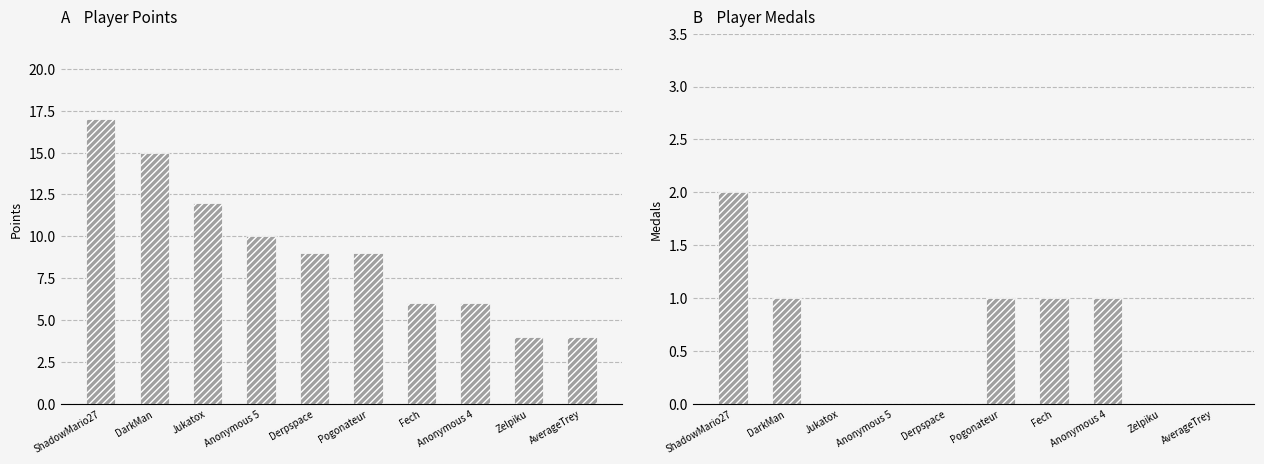

What is the highest value of the Points series?

17